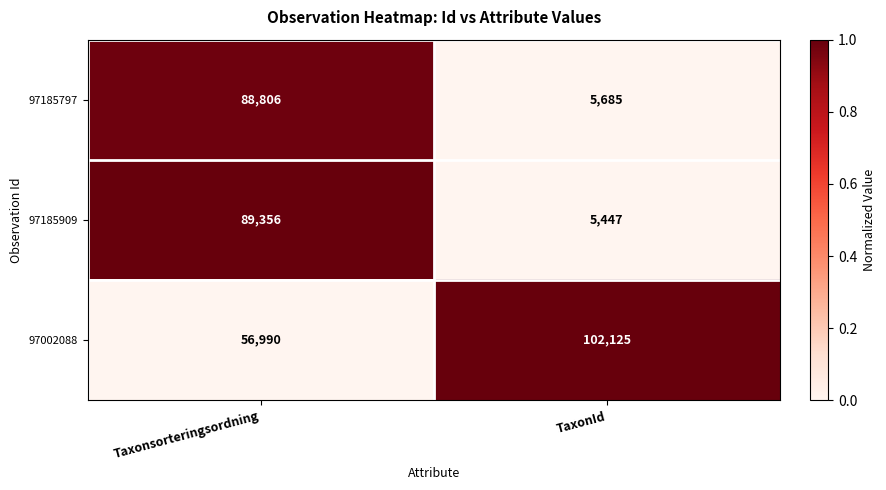

Reading left to right, transcribe all the data shown in this chart.

97185797: 88806	5685
97185909: 89356	5447
97002088: 56990	102125